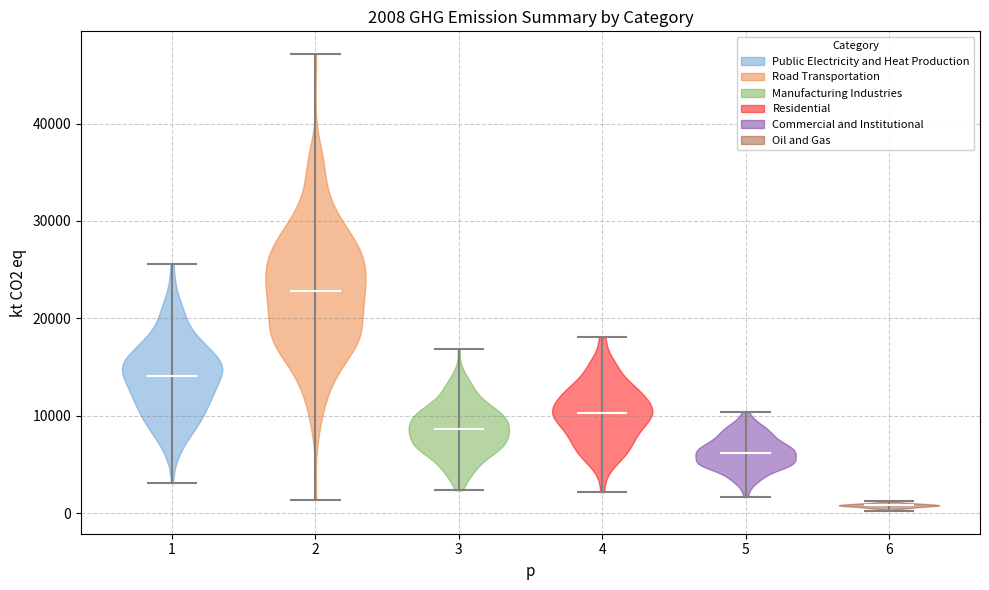

Which violin has the lowest median line?

6